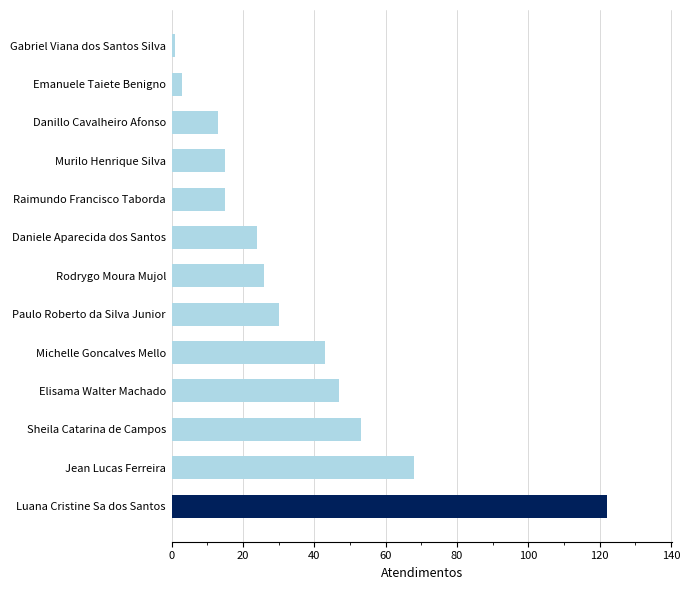

Reading bottom to top, what are all the values shown in this chart?

Luana Cristine Sa dos Santos=122	Jean Lucas Ferreira=68	Sheila Catarina de Campos=53	Elisama Walter Machado=47	Michelle Goncalves Mello=43	Paulo Roberto da Silva Junior=30	Rodrygo Moura Mujol=26	Daniele Aparecida dos Santos=24	Raimundo Francisco Taborda=15	Murilo Henrique Silva=15	Danillo Cavalheiro Afonso=13	Emanuele Taiete Benigno=3	Gabriel Viana dos Santos Silva=1